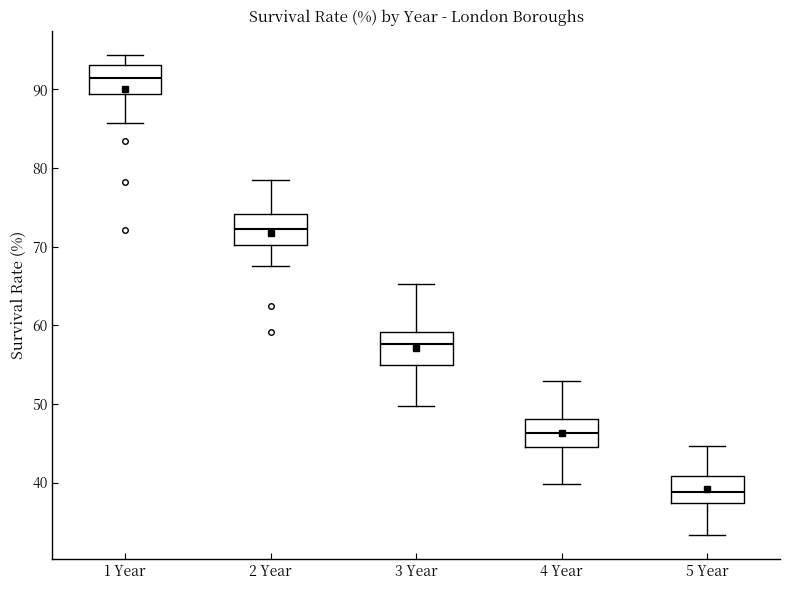

Where is the upper edge of the box for 1 Year on the y-axis? The values are not printed on the chart, so give them approximately, as read against the axis.

93